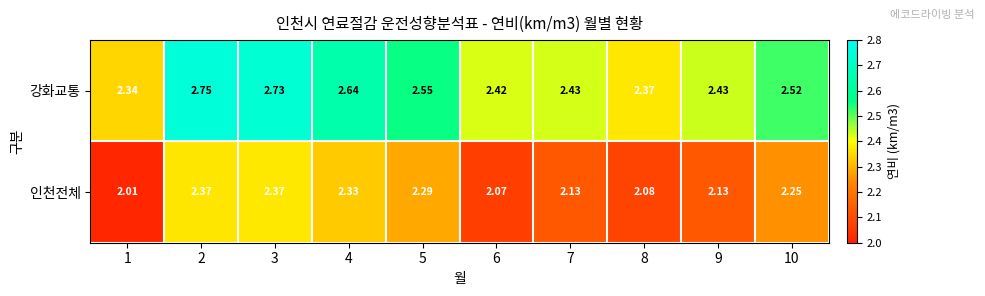

Which series changed the most between 3 and 7?

강화교통